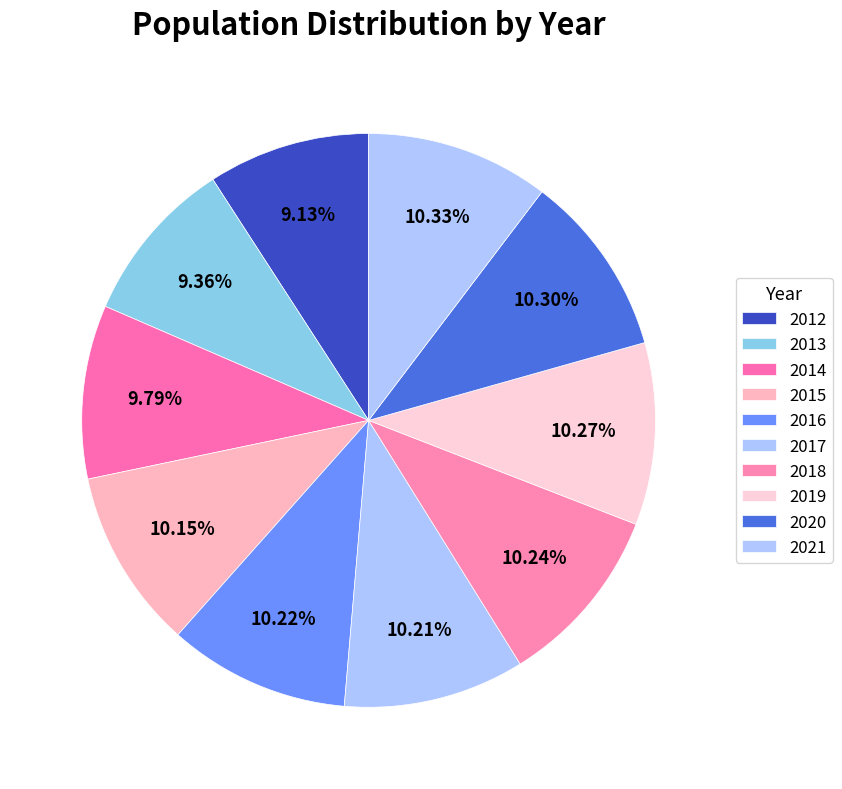

True or false: 2015 accounts for 4% of the total.

False